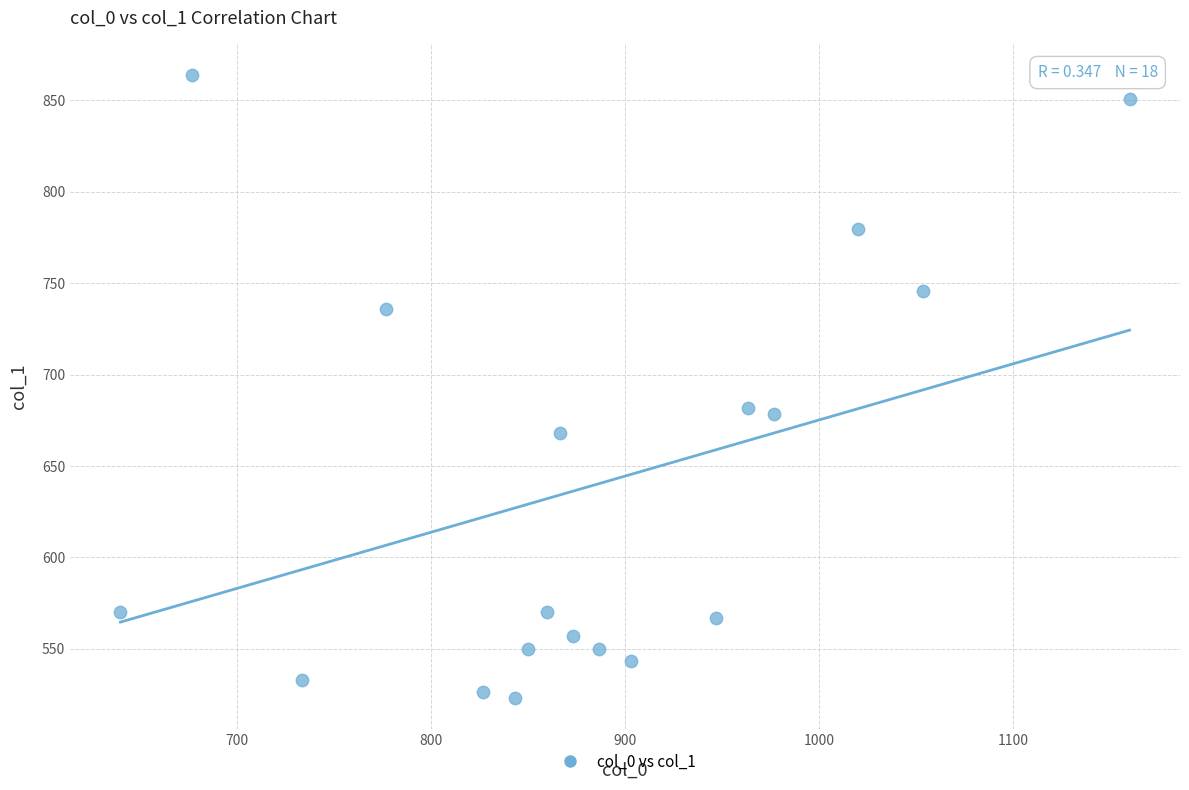

What is the range of Y values (max minus min)?

340.9